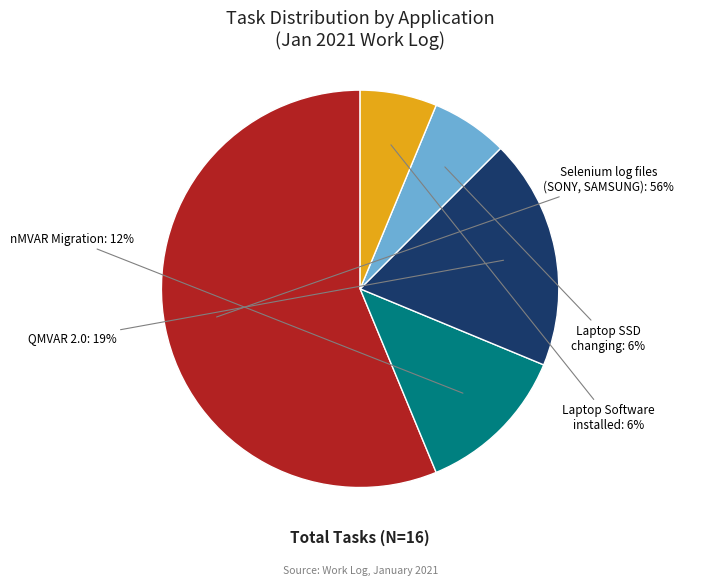

To the nearest percent, what is the average slice percentage?

20%